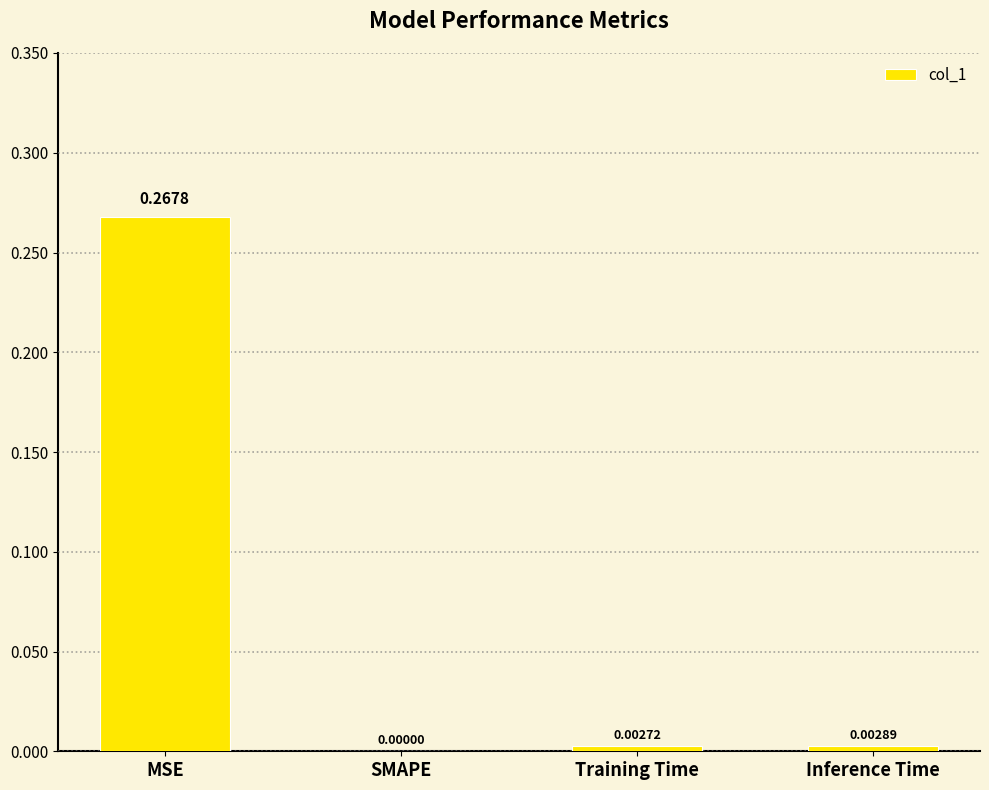

The chart shows a value of 0.0 at Inference Time. True or false?

True